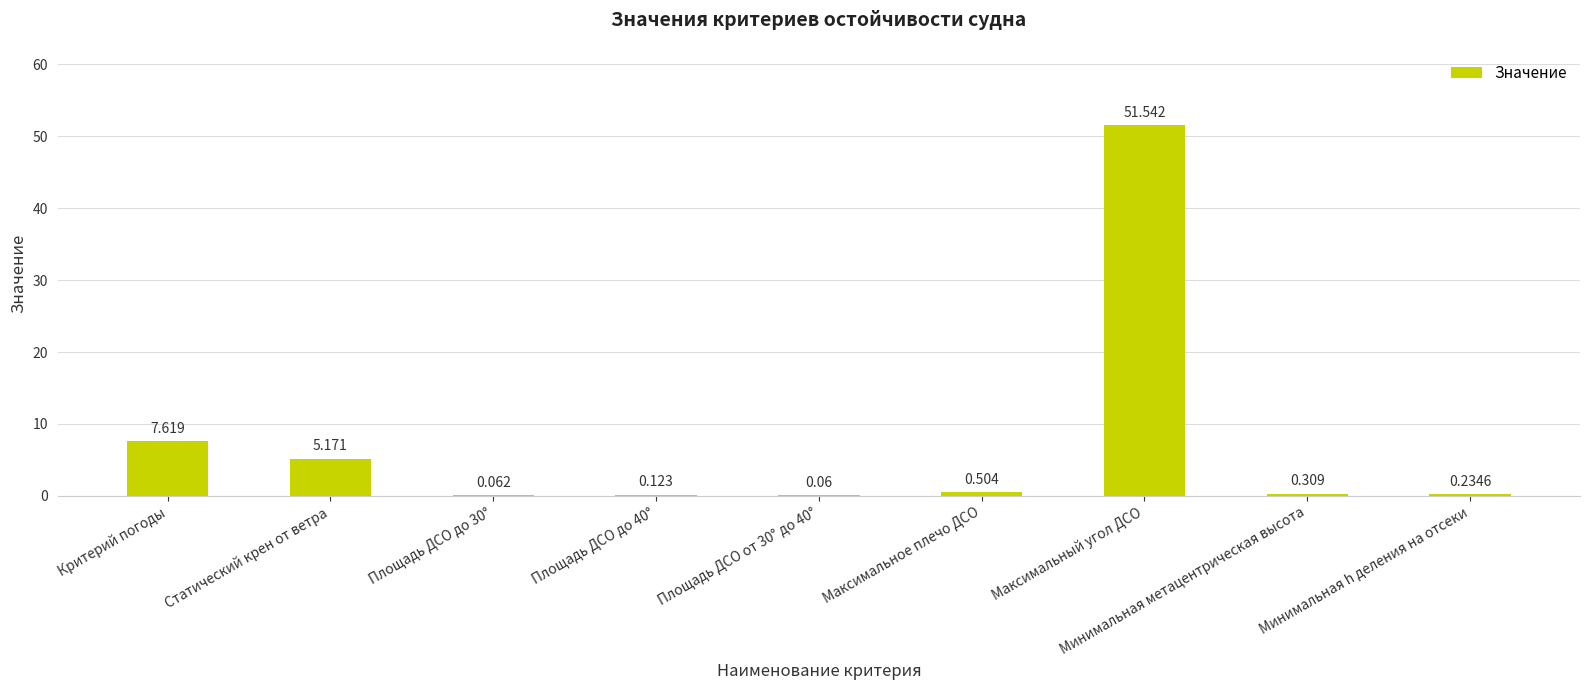

Are the bars grouped side by side (vs. stacked)?

No